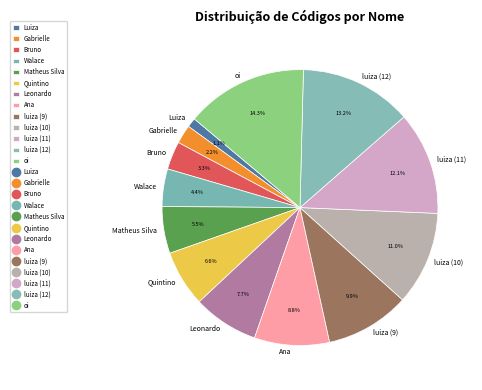

Between Gabrielle and Matheus Silva, which is larger?

Matheus Silva